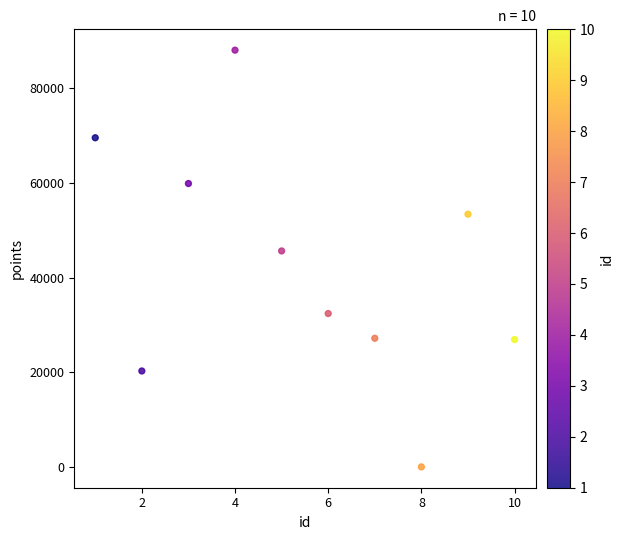

What is the average Y value?

42349